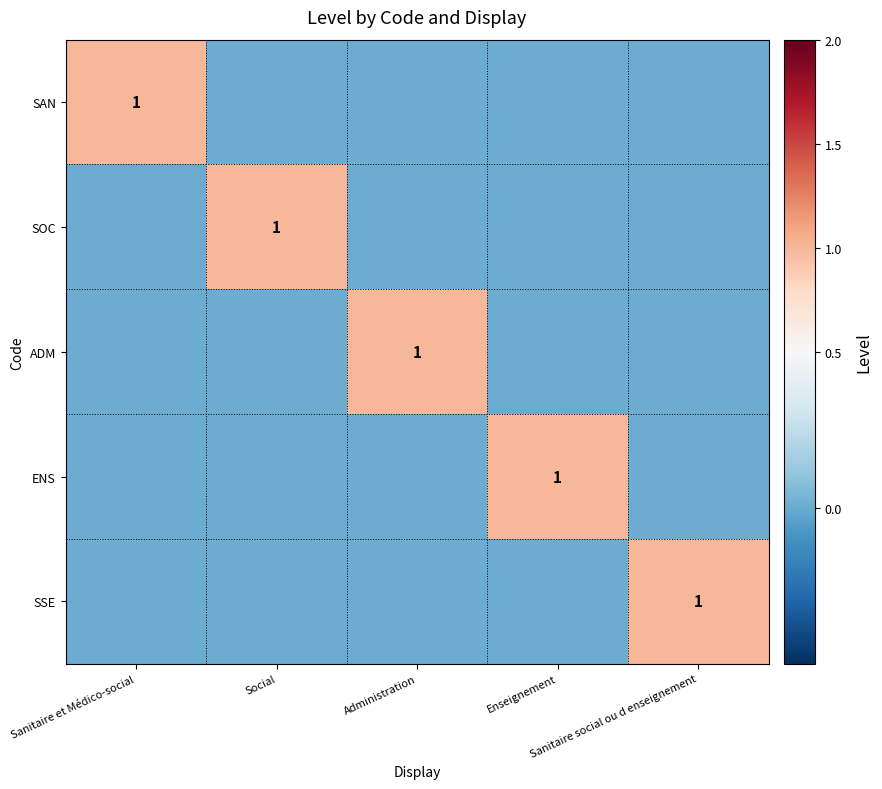

At Enseignement, list the series in order from smallest to largest.

SAN, SOC, ADM, SSE, ENS